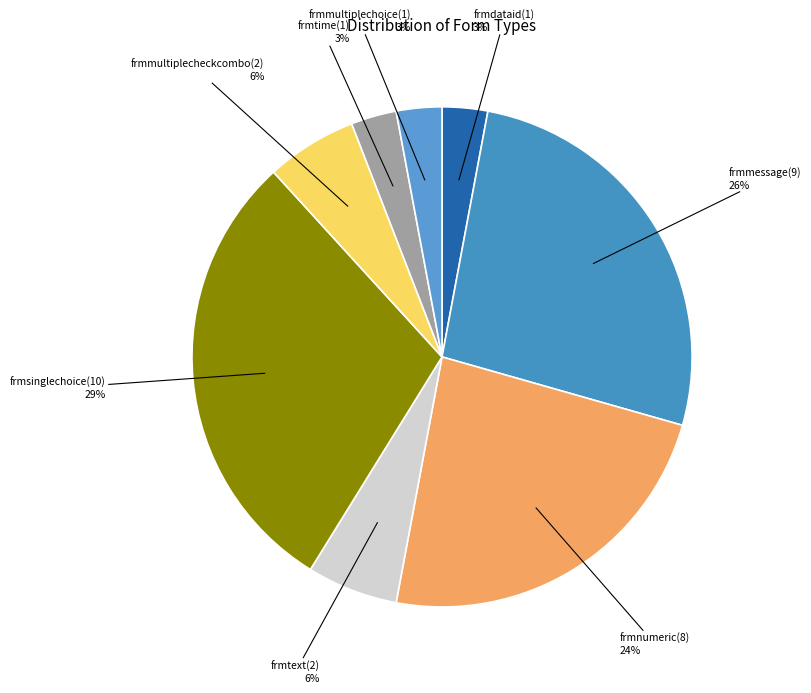

Does any single category account for the majority?

No